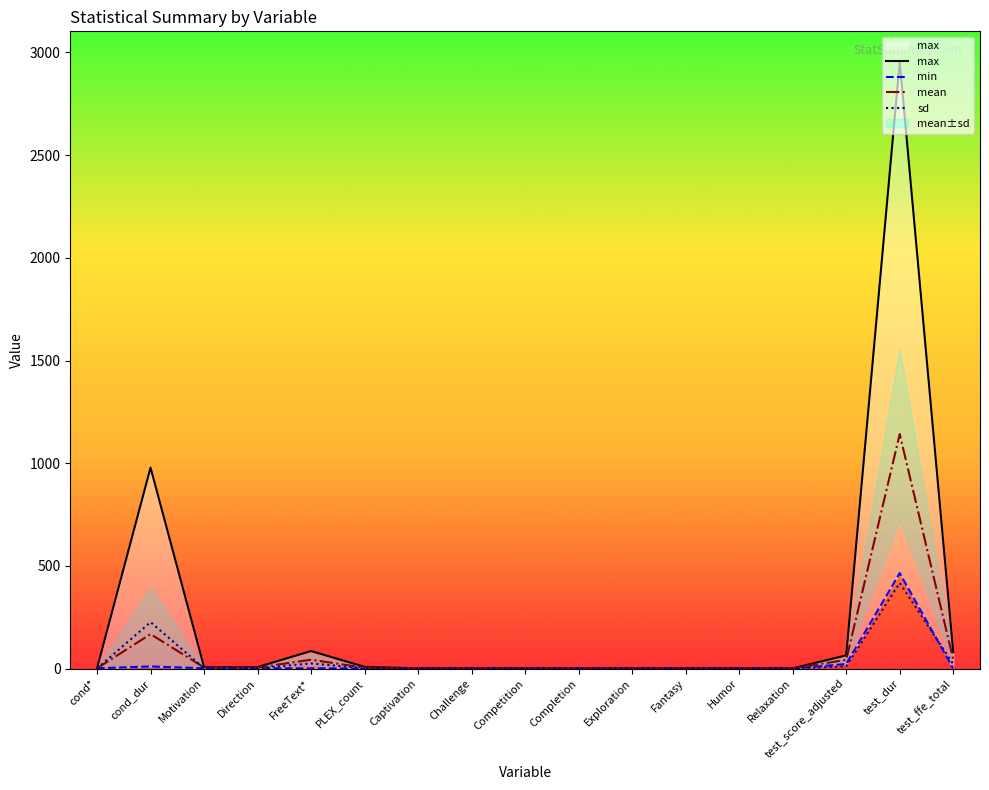

Where is mean nearest to the value 570?

cond_dur